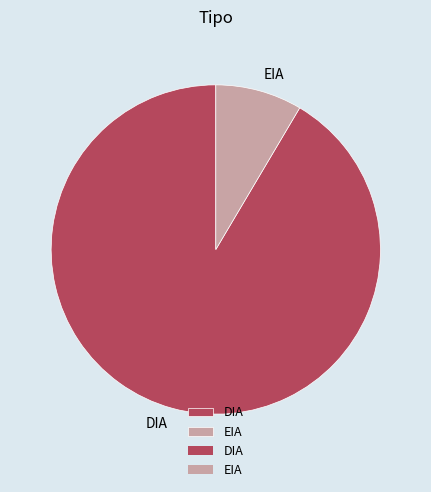

How many slices are in this pie chart?

2